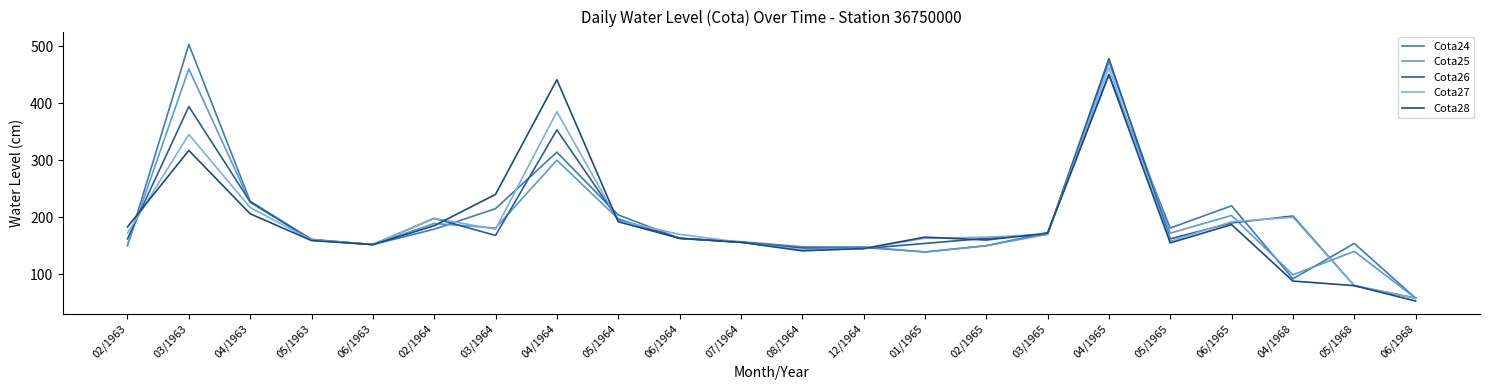

What is the total value across all series at 04/1965?

2312